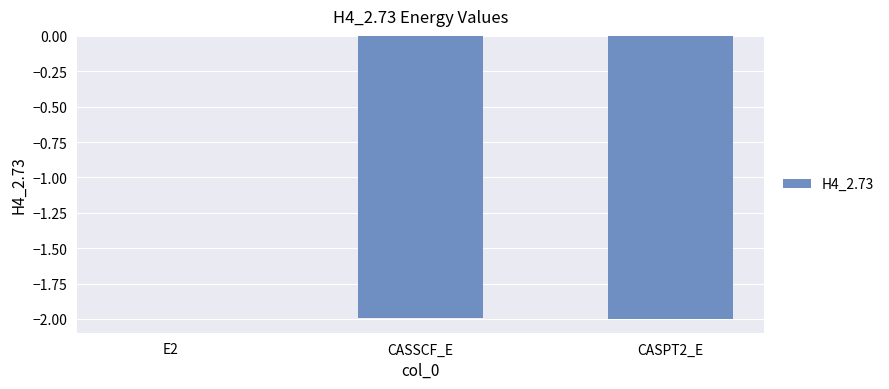

Which category has the highest value across all series?

E2